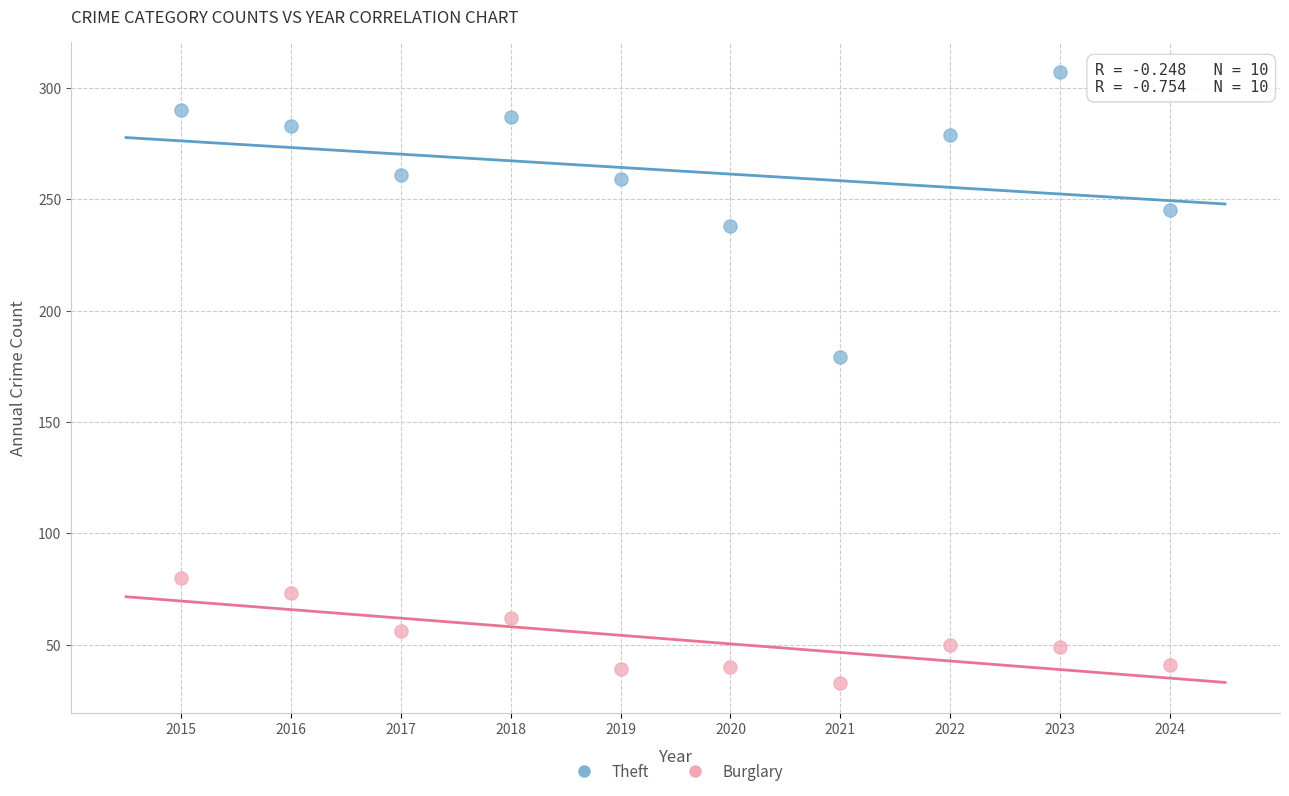

Across all series, what Y value is closest to 170?

179